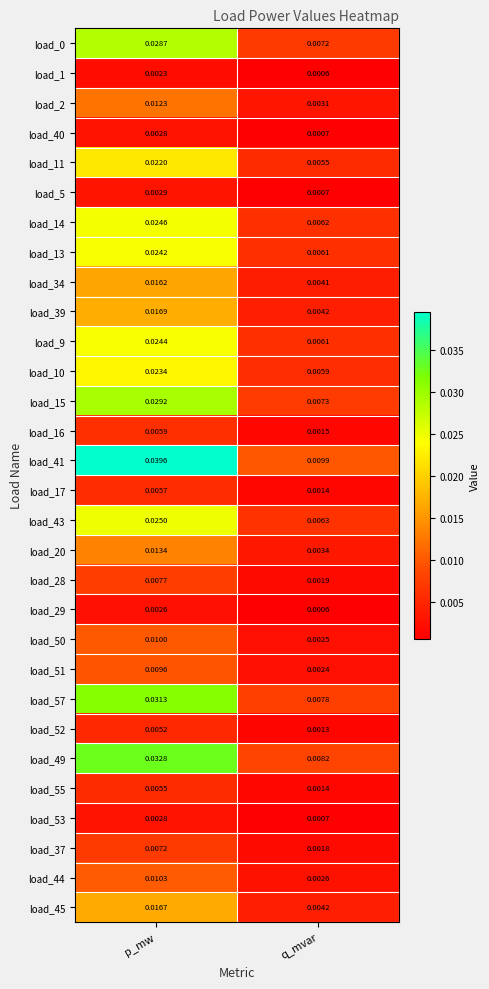

List the labels in order of load_51 value, largest first.

p_mw, q_mvar